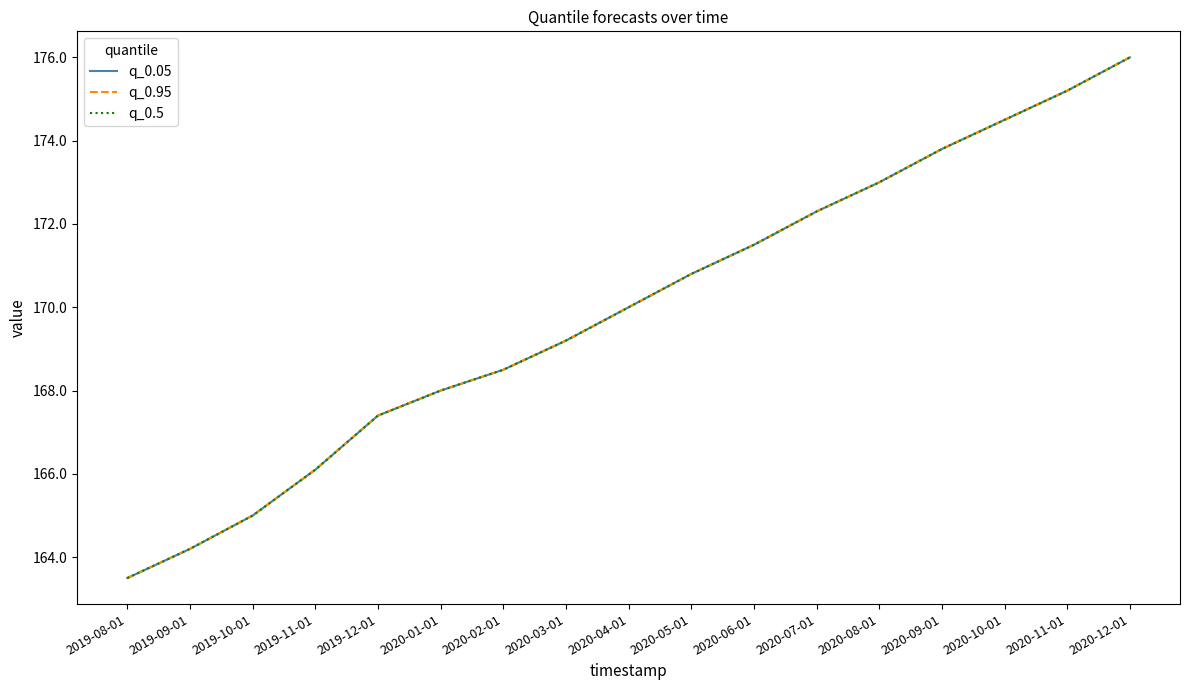

Reading left to right, transcribe all the data shown in this chart.

q_0.05: 2019-08-01=163.5	2019-09-01=164.2	2019-10-01=165.0	2019-11-01=166.1	2019-12-01=167.4	2020-01-01=168.0	2020-02-01=168.5	2020-03-01=169.2	2020-04-01=170.0	2020-05-01=170.8	2020-06-01=171.5	2020-07-01=172.3	2020-08-01=173.0	2020-09-01=173.8	2020-10-01=174.5	2020-11-01=175.2	2020-12-01=176.0
q_0.95: 2019-08-01=163.5	2019-09-01=164.2	2019-10-01=165.0	2019-11-01=166.1	2019-12-01=167.4	2020-01-01=168.0	2020-02-01=168.5	2020-03-01=169.2	2020-04-01=170.0	2020-05-01=170.8	2020-06-01=171.5	2020-07-01=172.3	2020-08-01=173.0	2020-09-01=173.8	2020-10-01=174.5	2020-11-01=175.2	2020-12-01=176.0
q_0.5: 2019-08-01=163.5	2019-09-01=164.2	2019-10-01=165.0	2019-11-01=166.1	2019-12-01=167.4	2020-01-01=168.0	2020-02-01=168.5	2020-03-01=169.2	2020-04-01=170.0	2020-05-01=170.8	2020-06-01=171.5	2020-07-01=172.3	2020-08-01=173.0	2020-09-01=173.8	2020-10-01=174.5	2020-11-01=175.2	2020-12-01=176.0